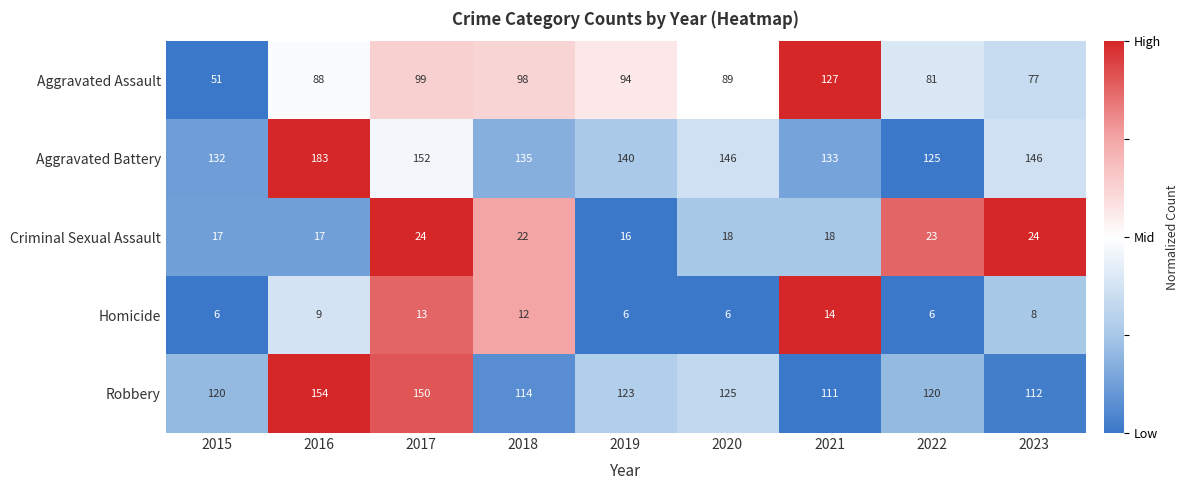

List the series in order of their peak value, lowest first.

Homicide, Criminal Sexual Assault, Aggravated Assault, Robbery, Aggravated Battery